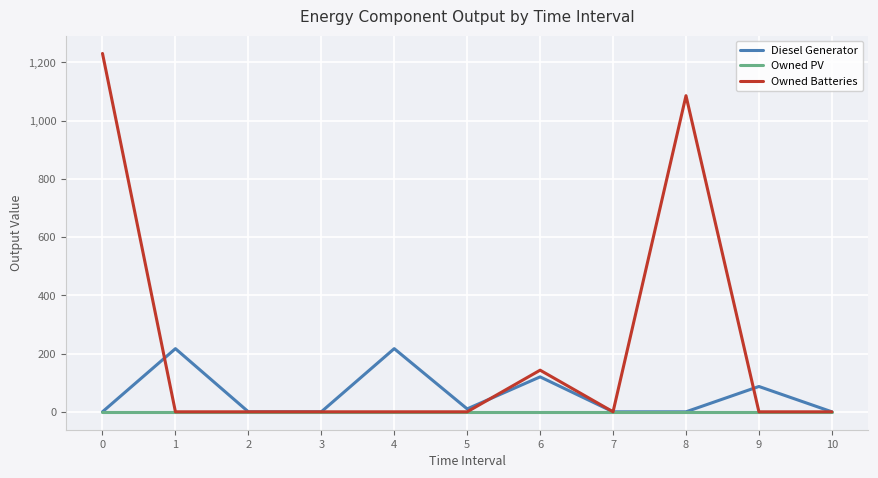

The value of Diesel Generator at 10 is 0.0. True or false?

True